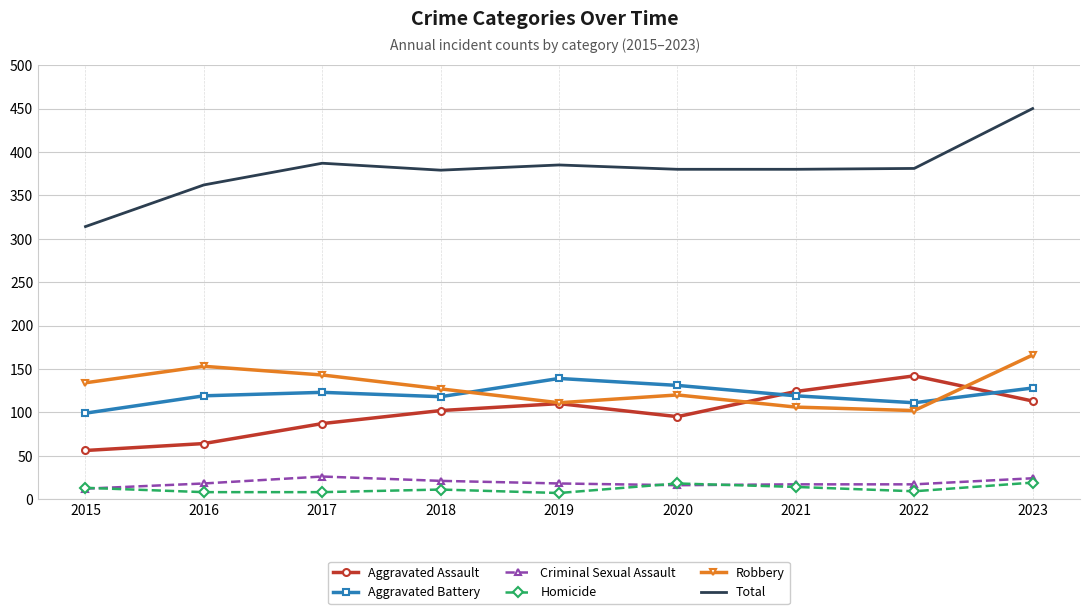

What is the total value across all series at 2023?

900